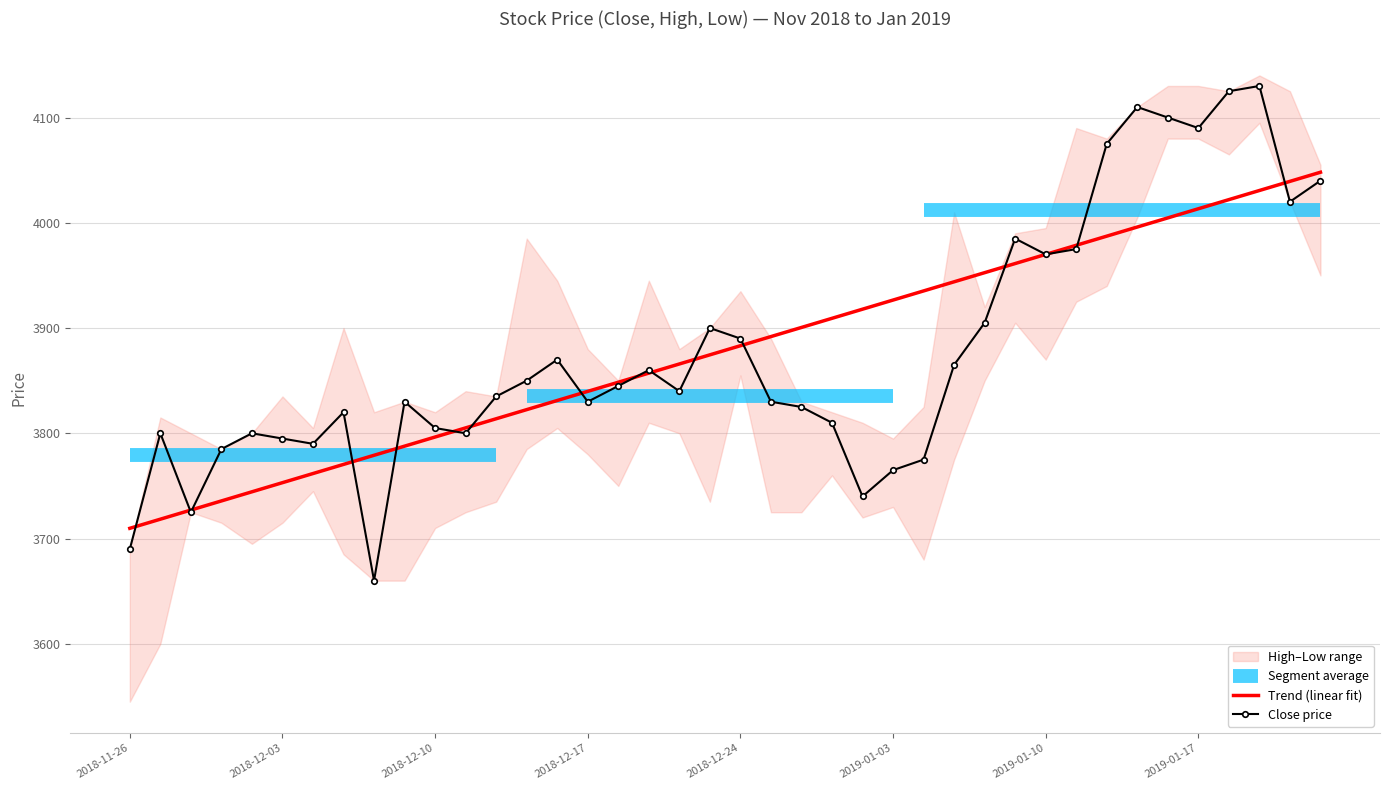

What position from the left is 29?

30